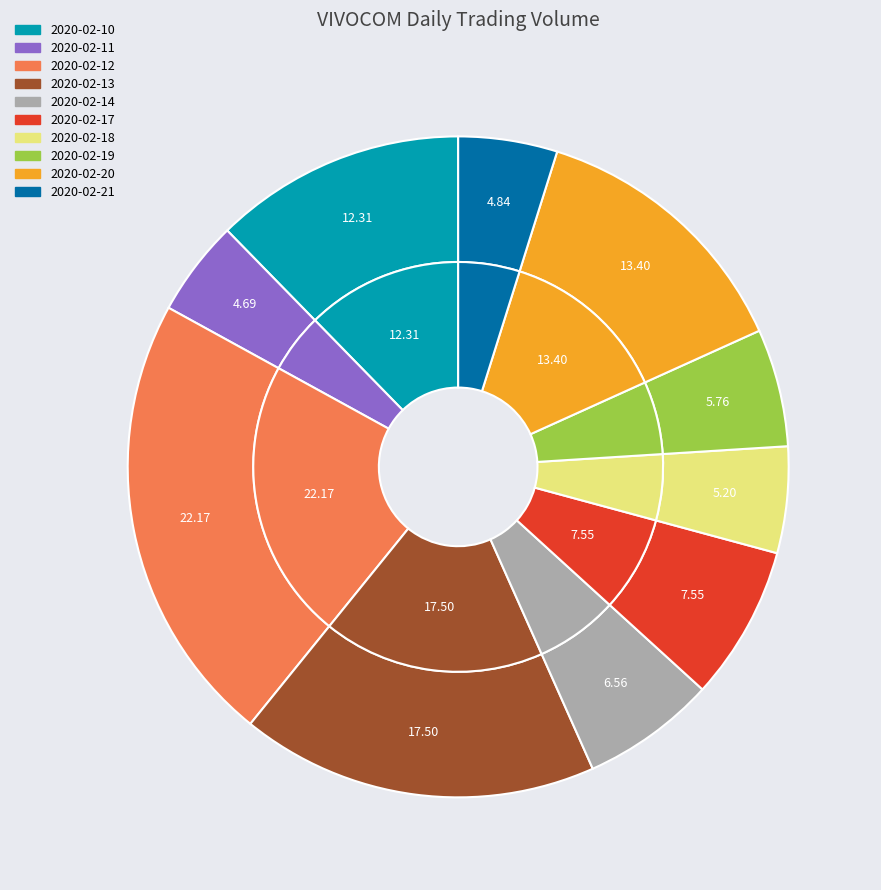

Is the sum of 2020-02-21 and 2020-02-11 greater than half?

No